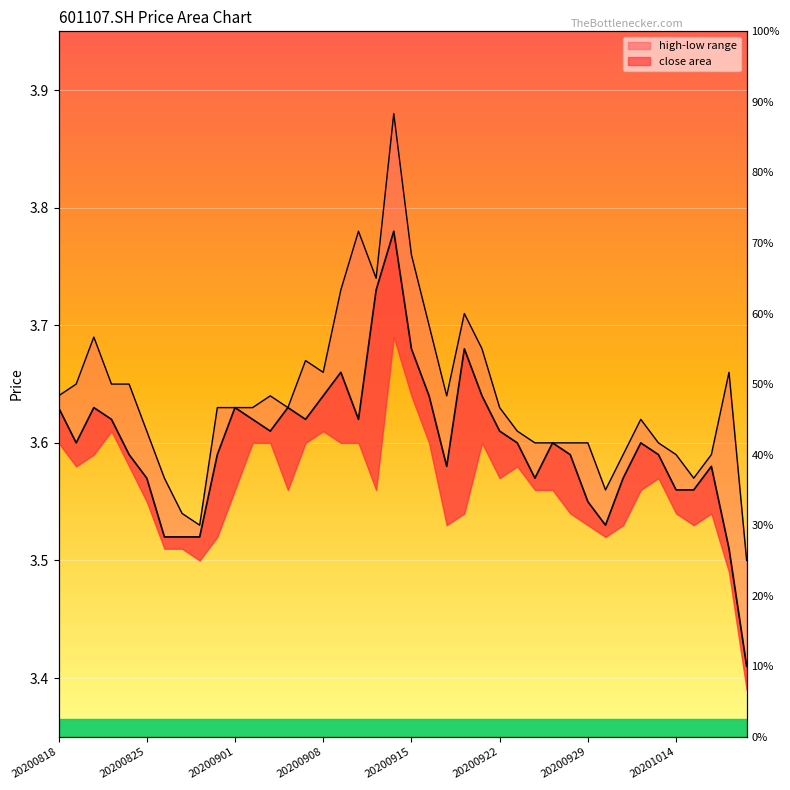

Count the number of categories in the chart.

40